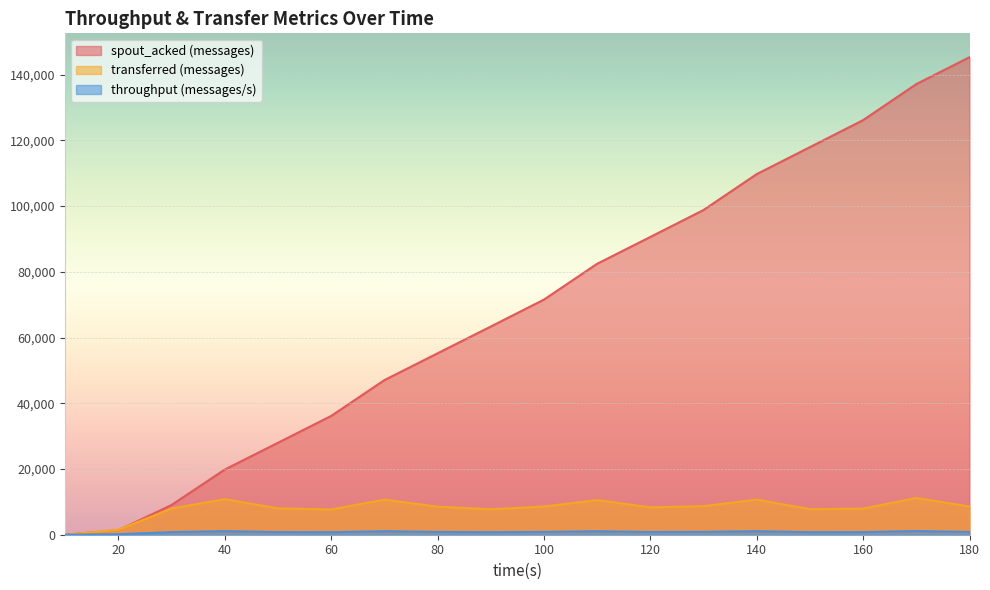

What is the sum of all transferred (messages) values?

145280